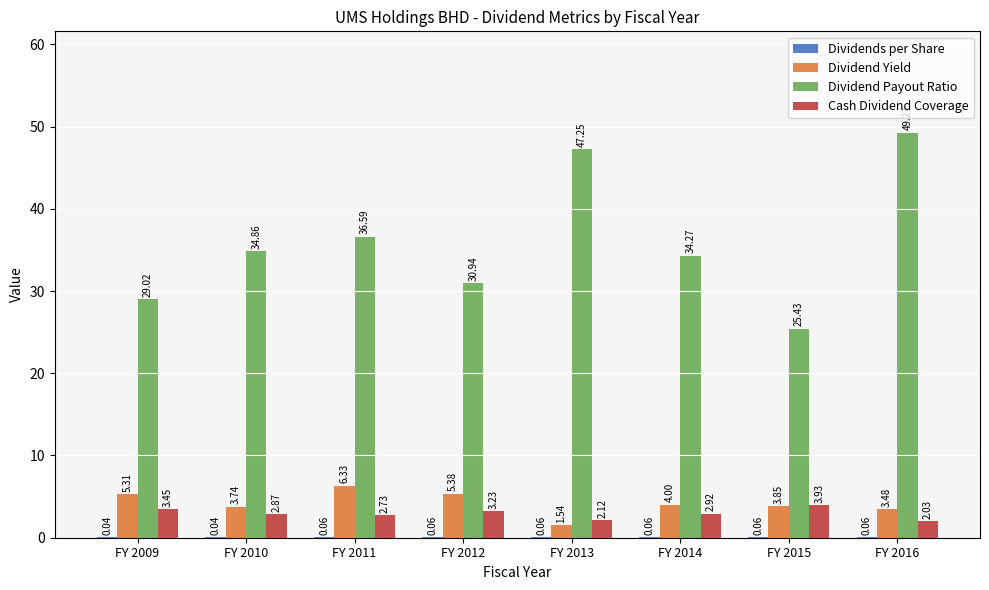

Which series has the largest total across all categories?

Dividend Payout Ratio